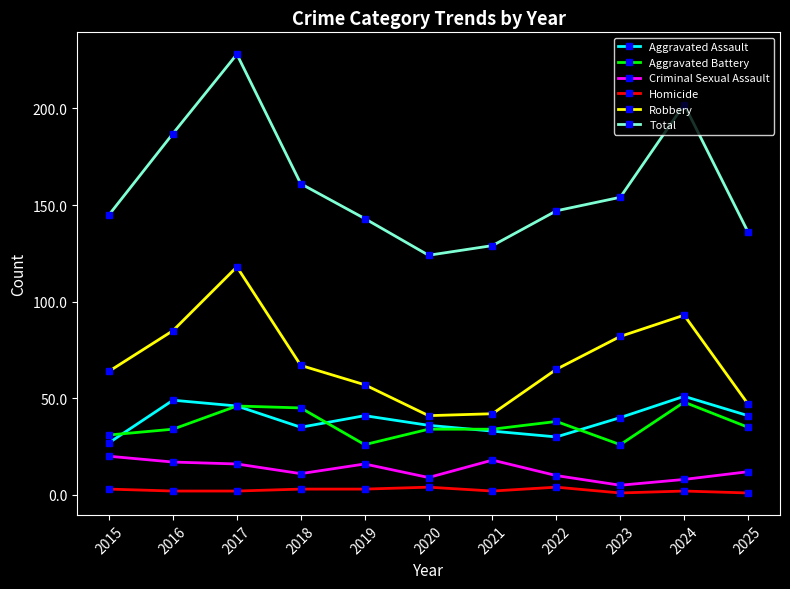

How many interior local peaks does the Aggravated Assault series have?

3